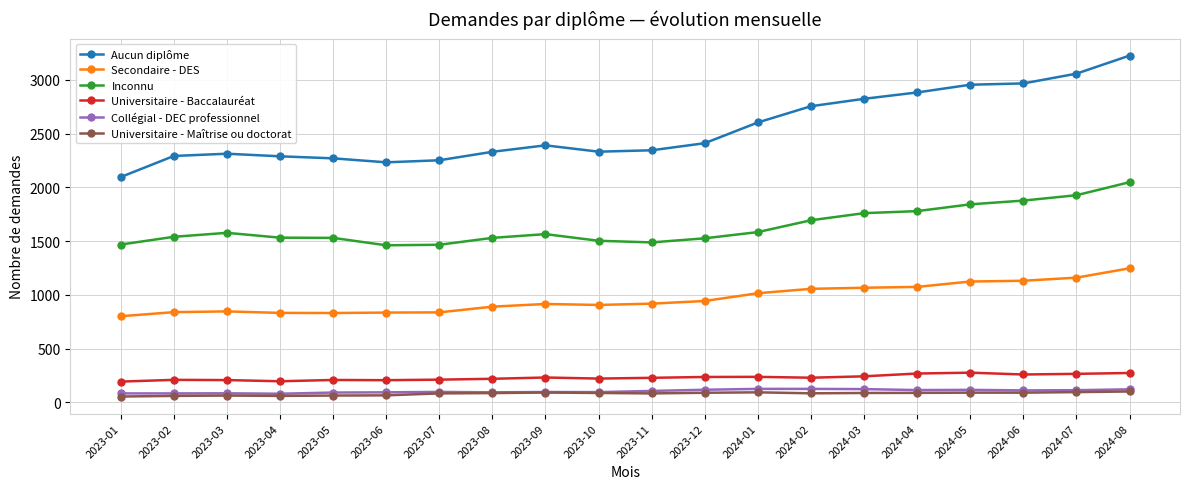

How many series are shown in this chart?

6